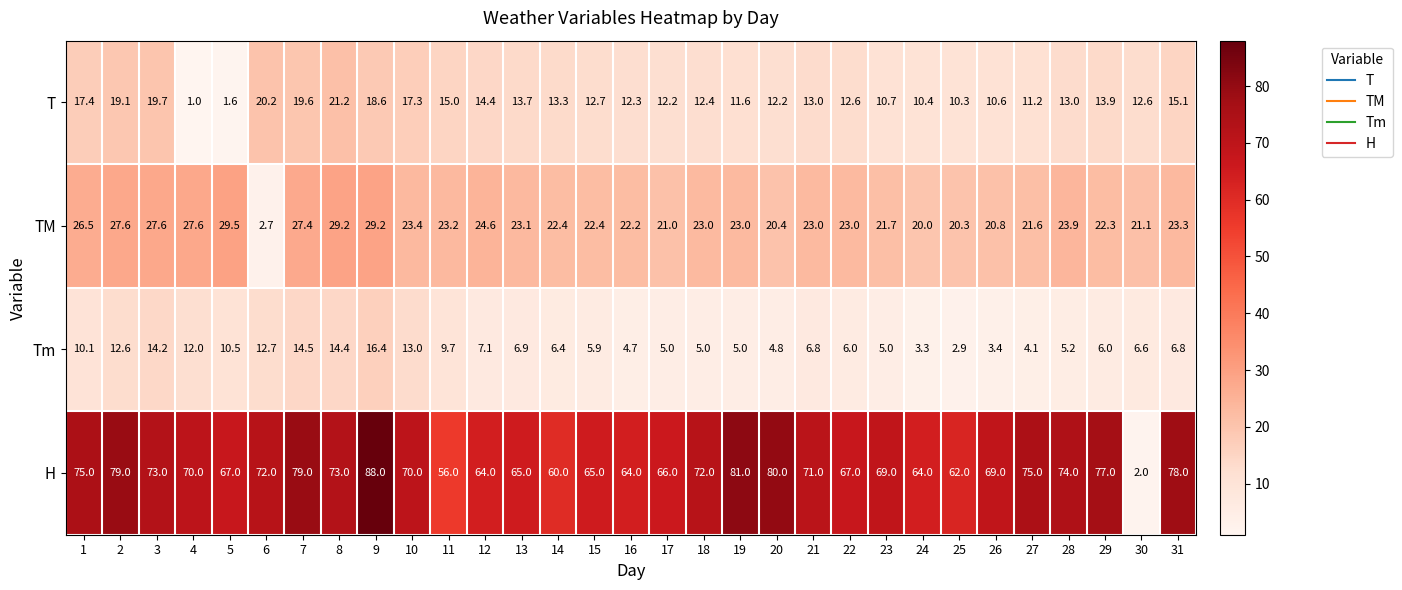

At which label is TM closest to 16?

24